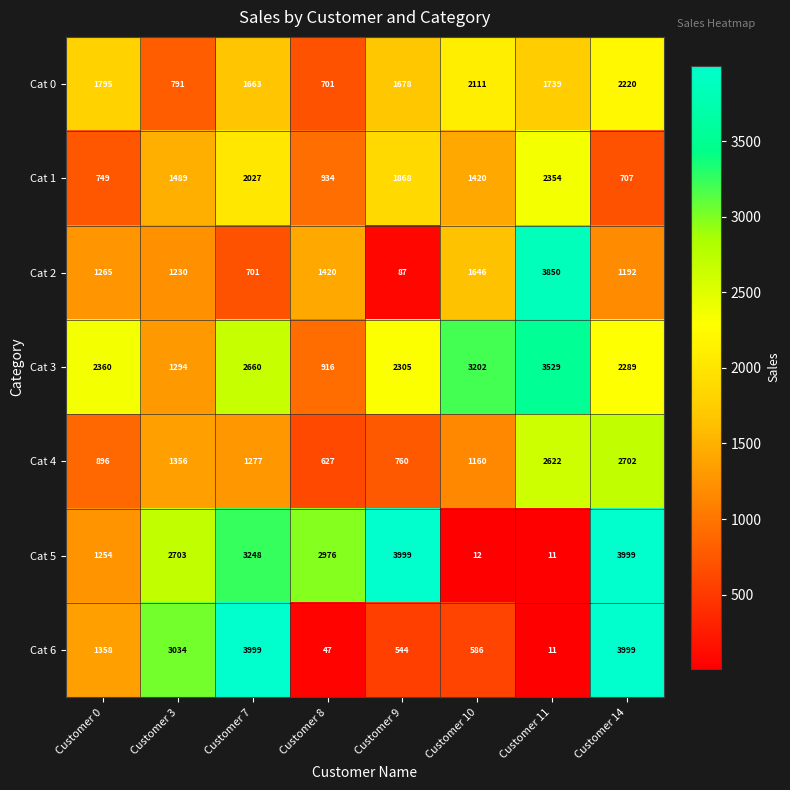

Which series has the largest total across all categories?

Cat 3